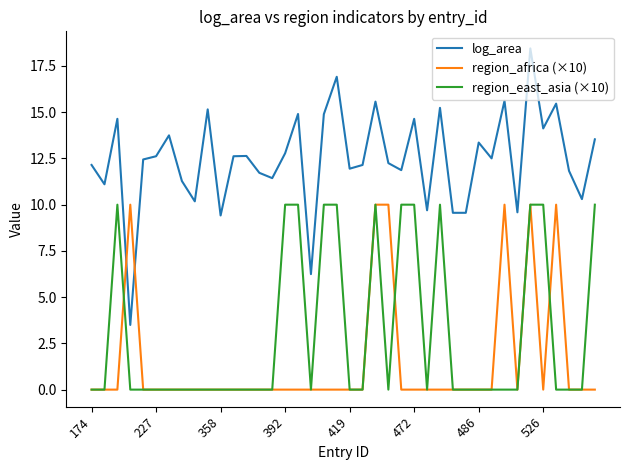

Which series ends up on top after the final intersection of region_africa (×10) and log_area?

log_area